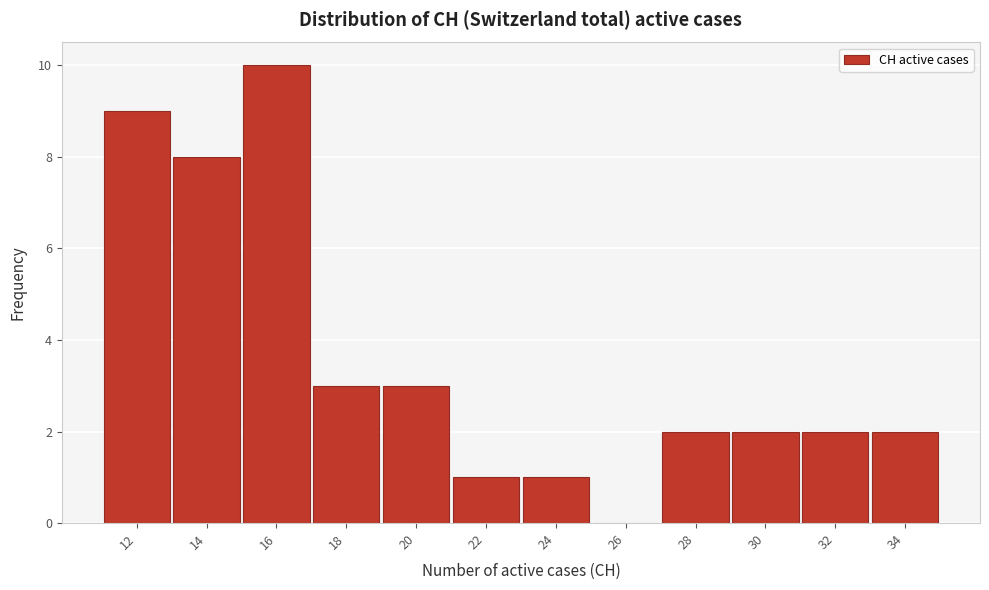

Reading left to right, transcribe all the data shown in this chart.

12=9	14=8	16=10	18=3	20=3	22=1	24=1	26=0	28=2	30=2	32=2	34=2